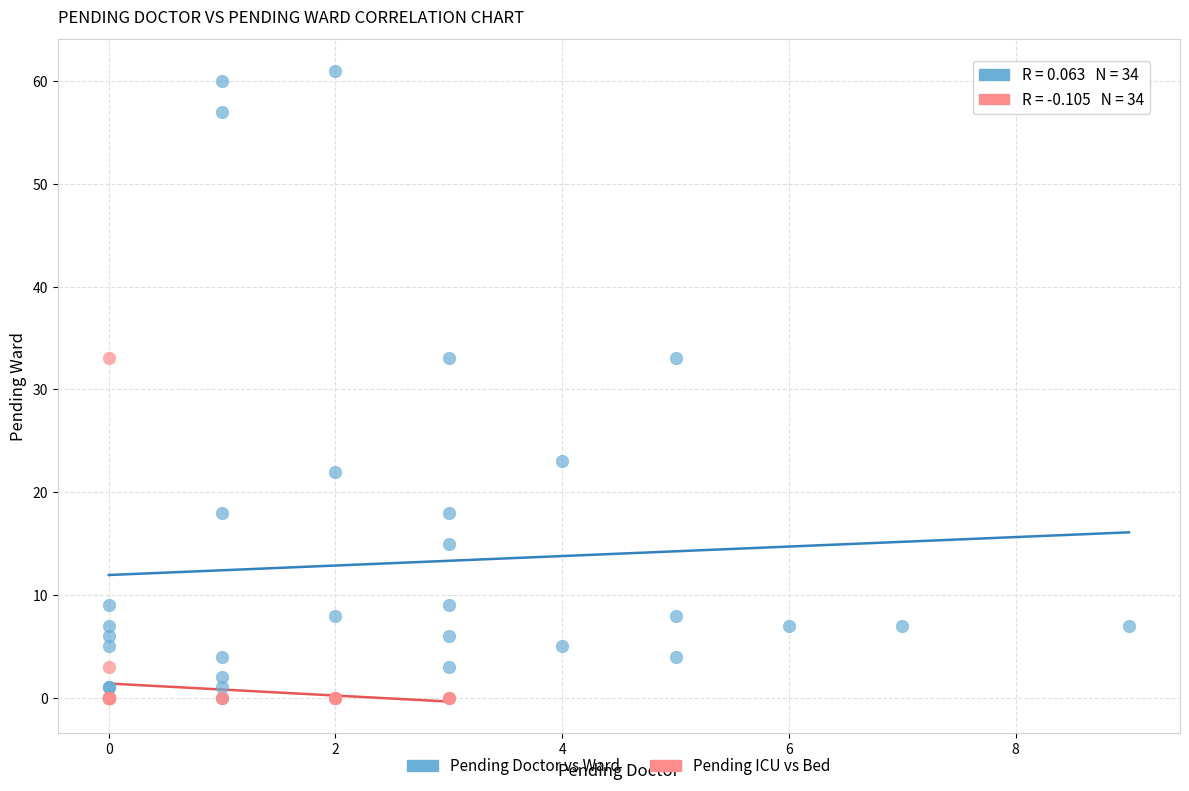

Which series contains the highest Y value?

Pending Doctor vs Ward